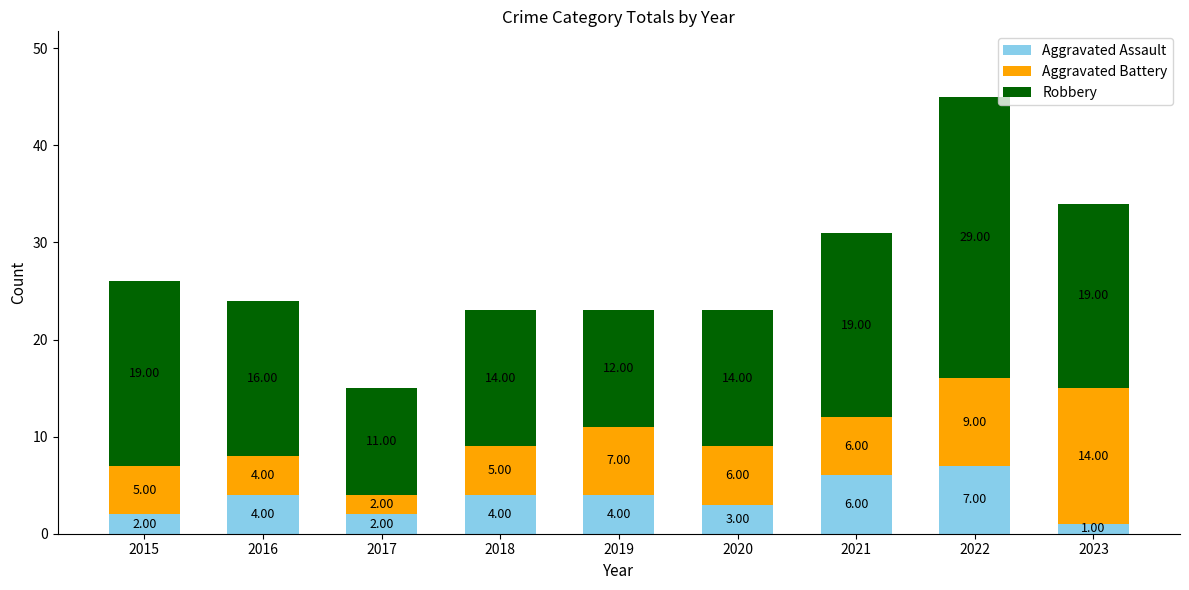

Does the chart contain any negative values?

No